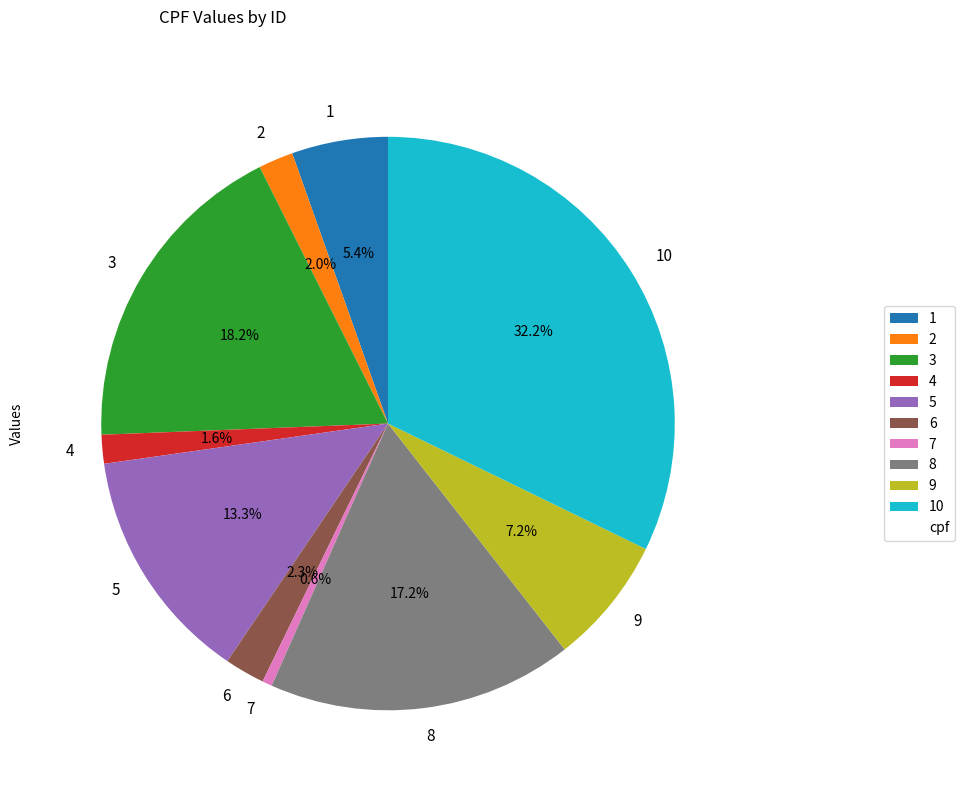

To the nearest percent, what percentage of the pie is 7?

1%